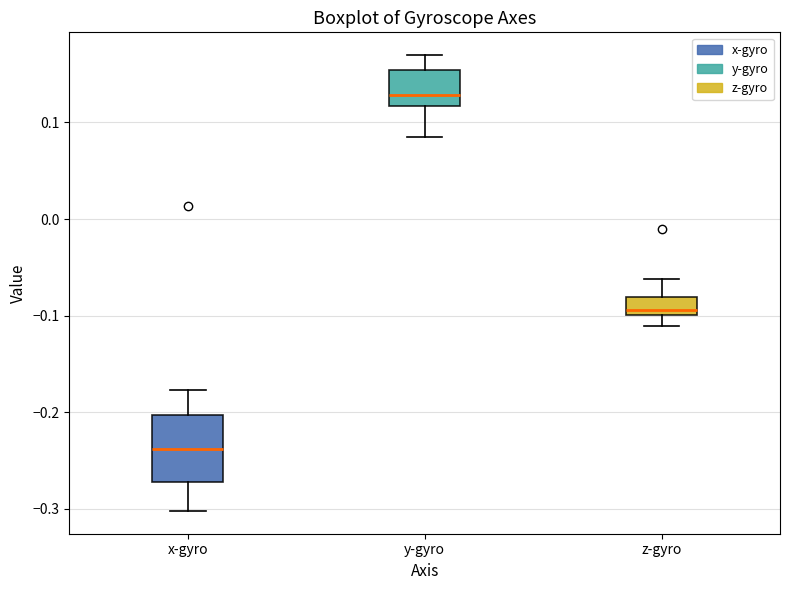

Reading left to right, read every box against the y-axis: the position of its median line, the range the box covers, and the ends of its whiskers. The values are not printed on the chart, so give them approximately, as read against the axis.

x-gyro: median -0.24, box -0.27 to -0.20, whiskers -0.30 to -0.18
y-gyro: median 0.13, box 0.12 to 0.15, whiskers 0.08 to 0.17
z-gyro: median -0.09, box -0.10 to -0.08, whiskers -0.11 to -0.06